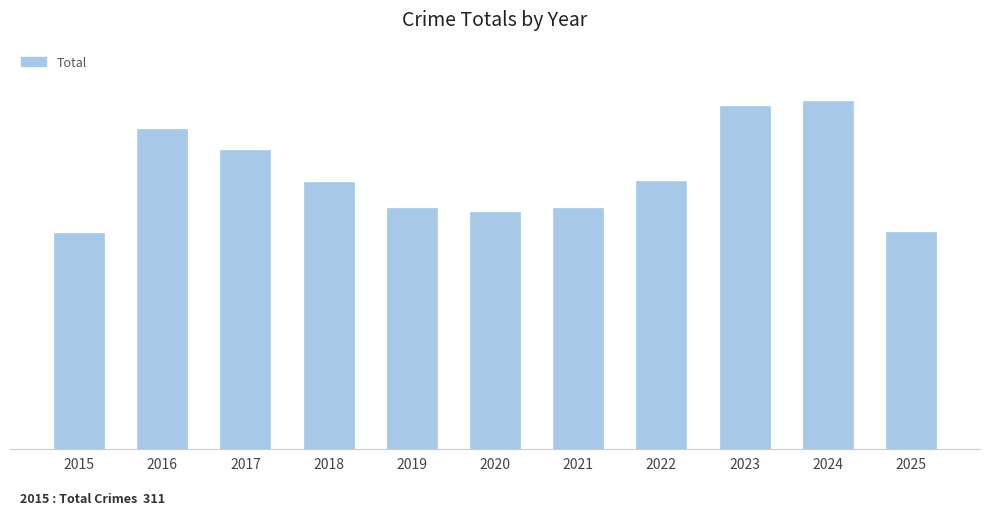

Is it true that the value at 2016 is 177?

False